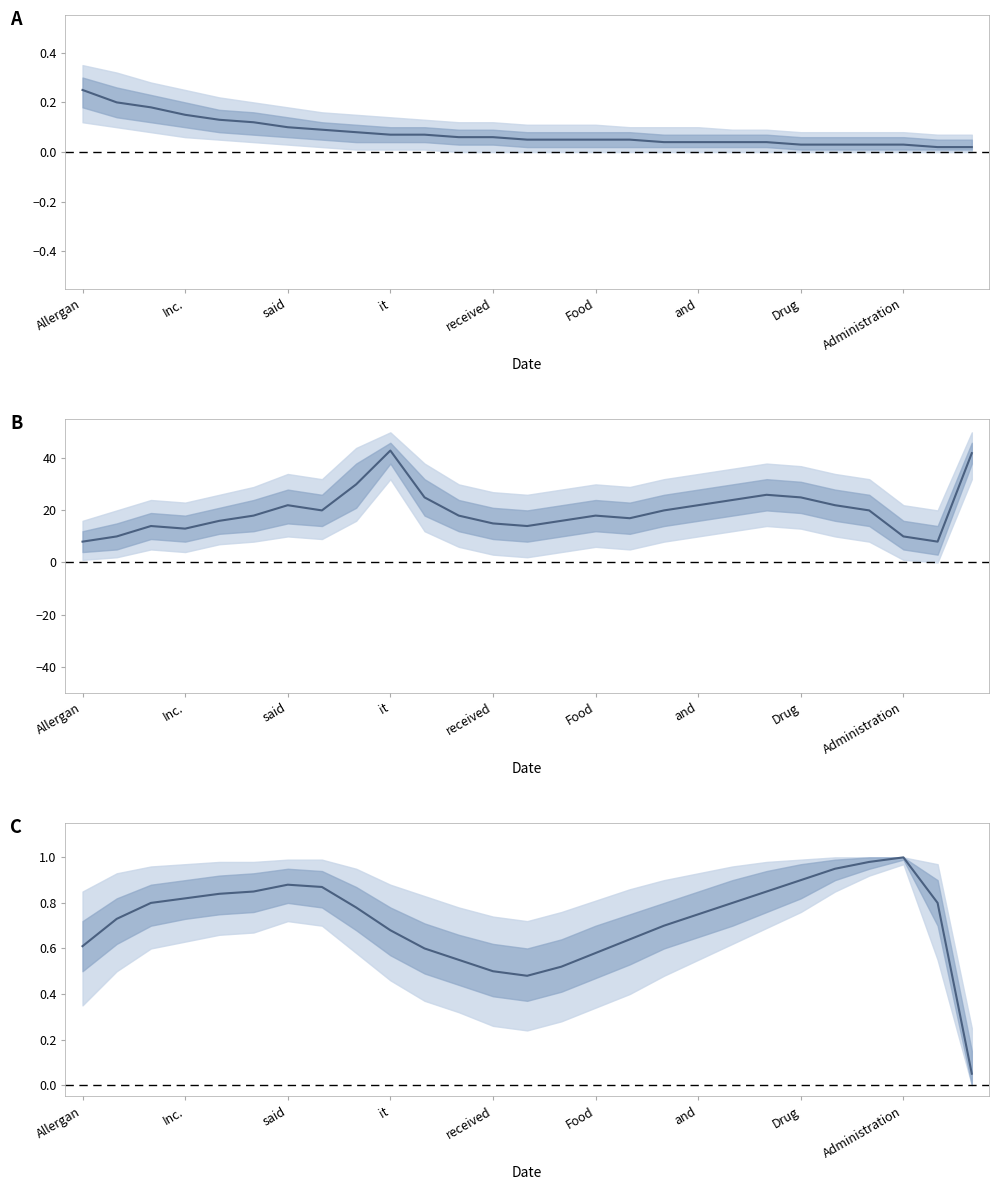

Reading left to right, what are all the values shown in this chart?

0.6	0.7	0.8	0.8	0.8	0.8	0.9	0.9	0.8	0.7	0.6	0.6	0.5	0.5	0.5	0.6	0.6	0.7	0.8	0.8	0.8	0.9	0.9	1.0	1.0	0.8	0.1